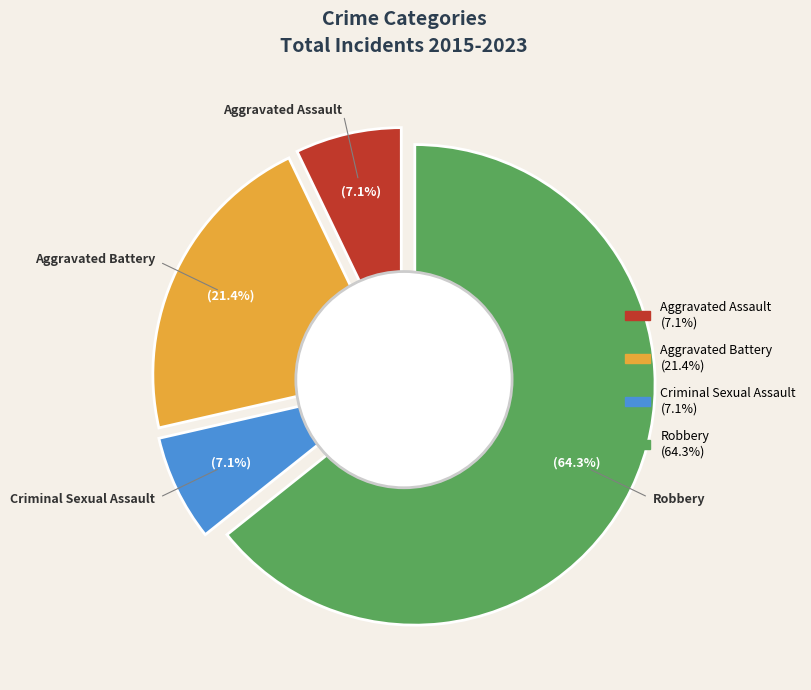

To the nearest percent, what is the average slice percentage?

25%